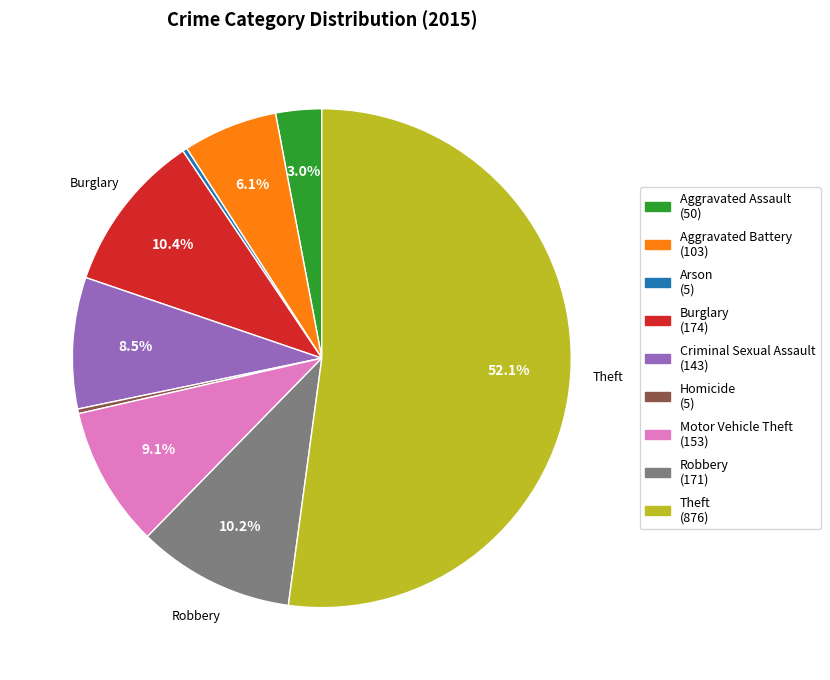

Is there a majority slice in this chart?

Yes